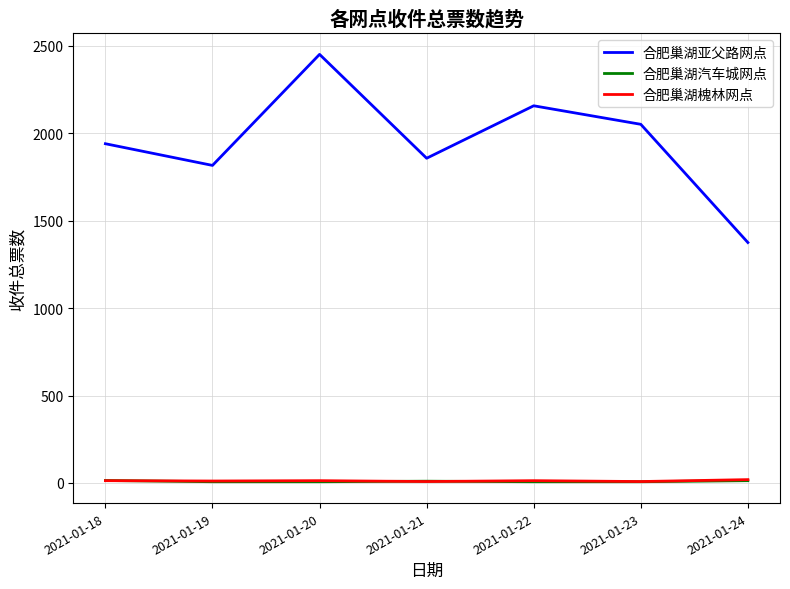

What is the maximum value shown in the chart?

2451